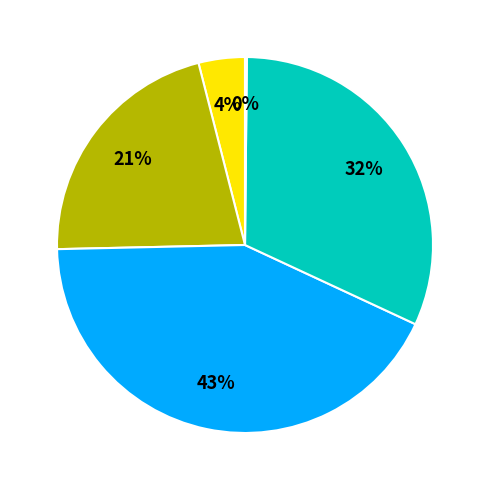

Does any single category account for the majority?

No